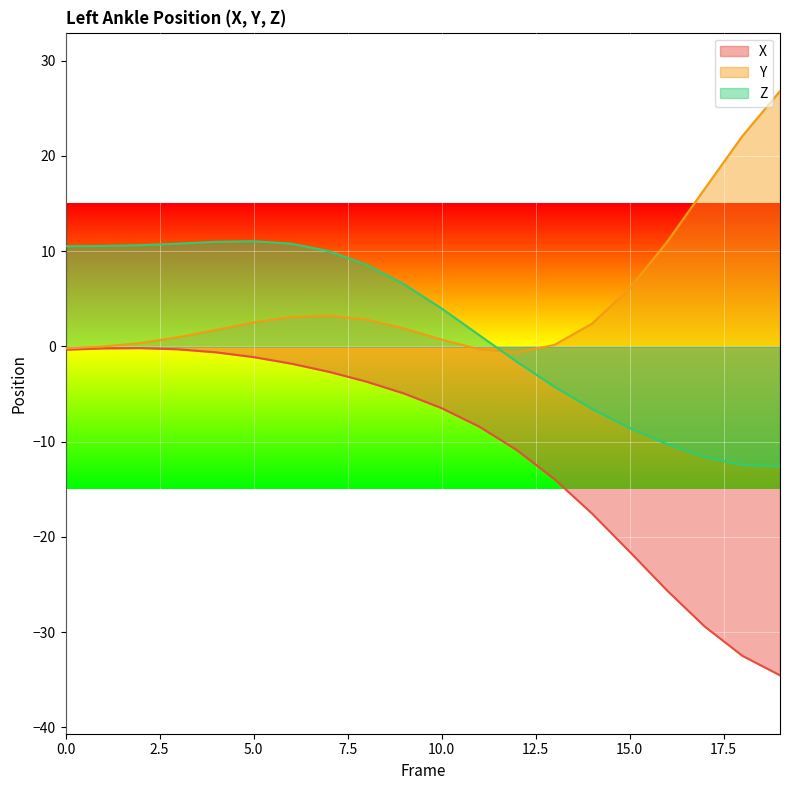

How many negative values does the Z series have?

8